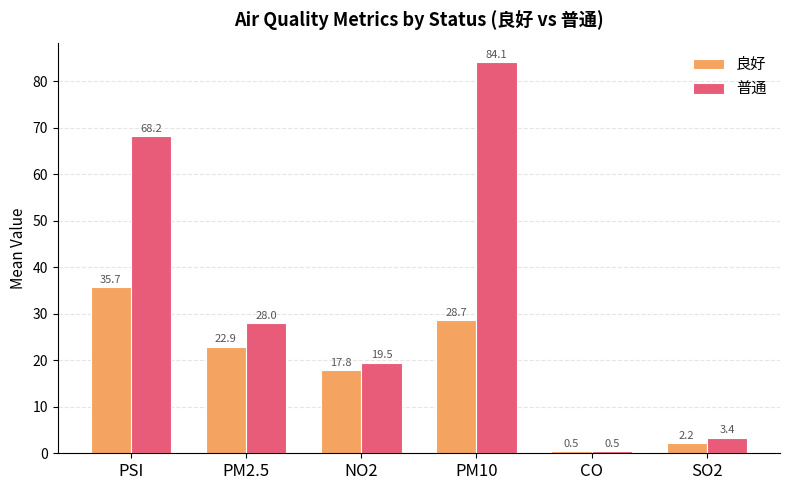

What is the total value across all series at CO?

1.0